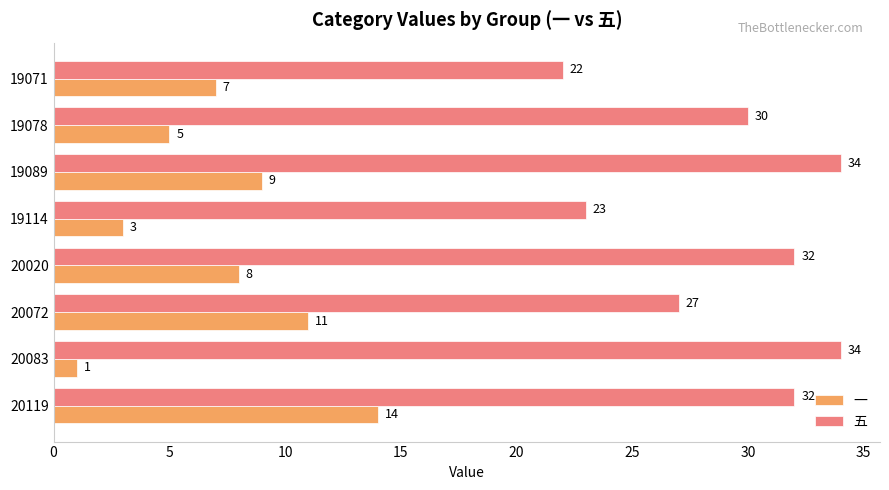

True or false: 五 has a value of 27 at 20072.

True